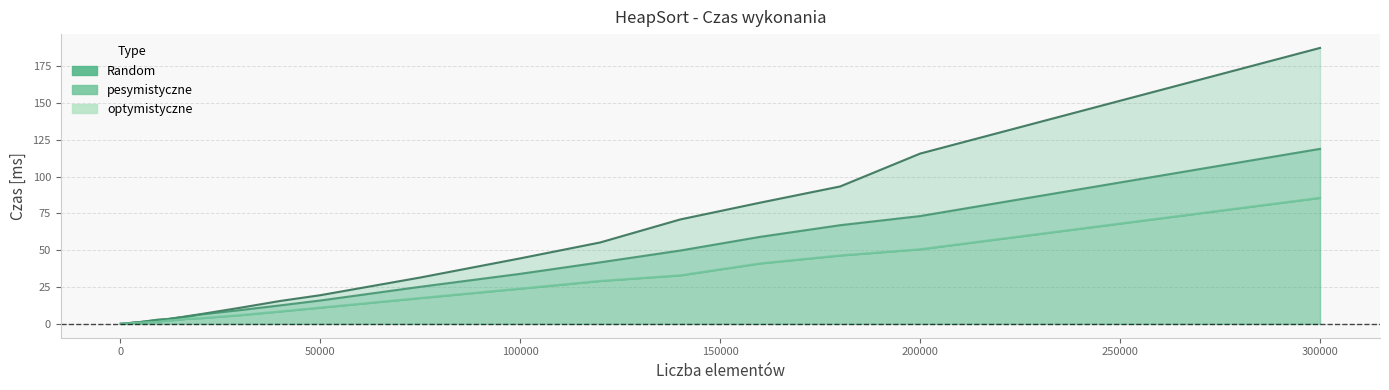

Which series has the largest total across all categories?

Random